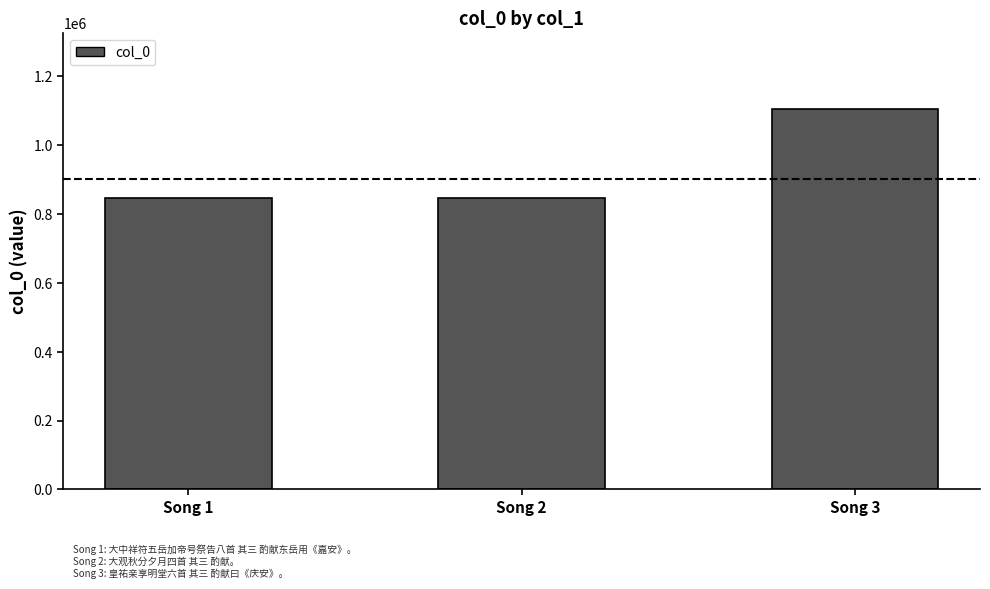

What is the difference between the maximum and minimum values?

256883